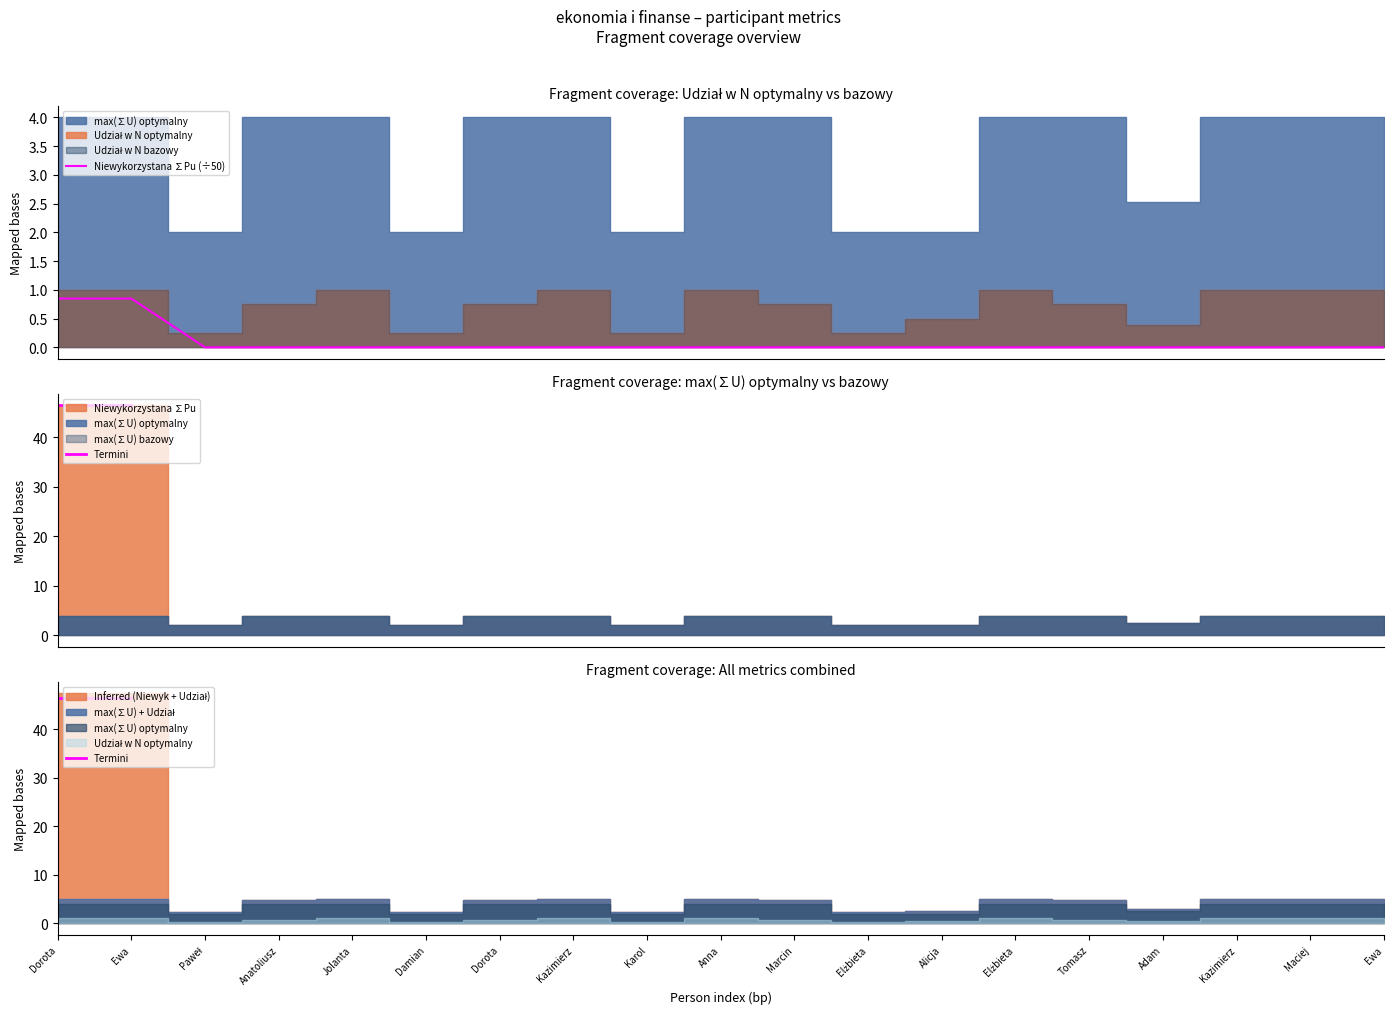

Between Anna and Maciej, which is larger?

Anna